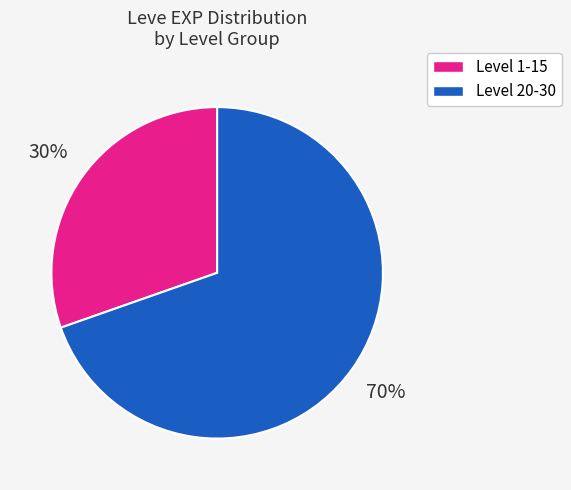

What percentage is the Level 1-15 slice, to the nearest percent?

30%